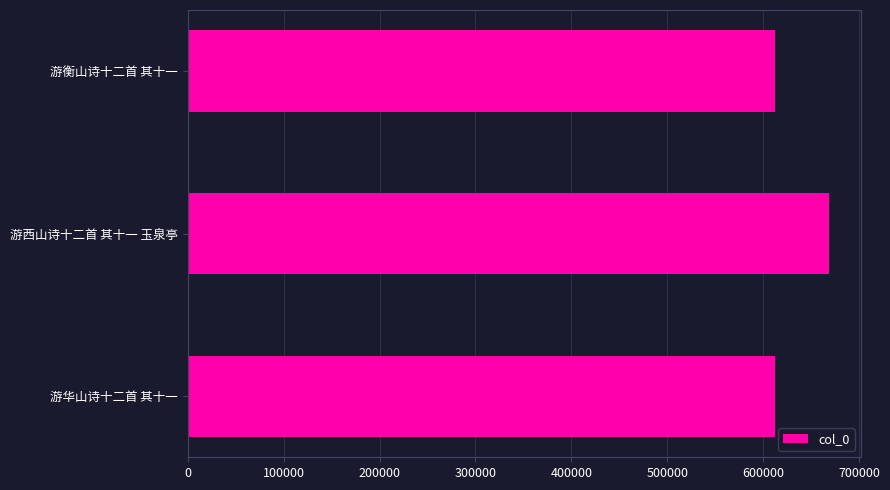

What is the minimum value shown in the chart?

611771